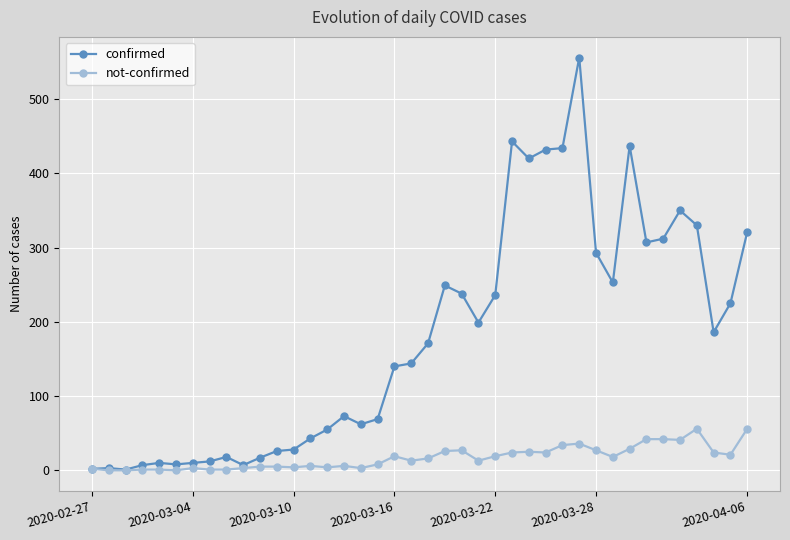

Is this an area chart (filled region under the line)?

No